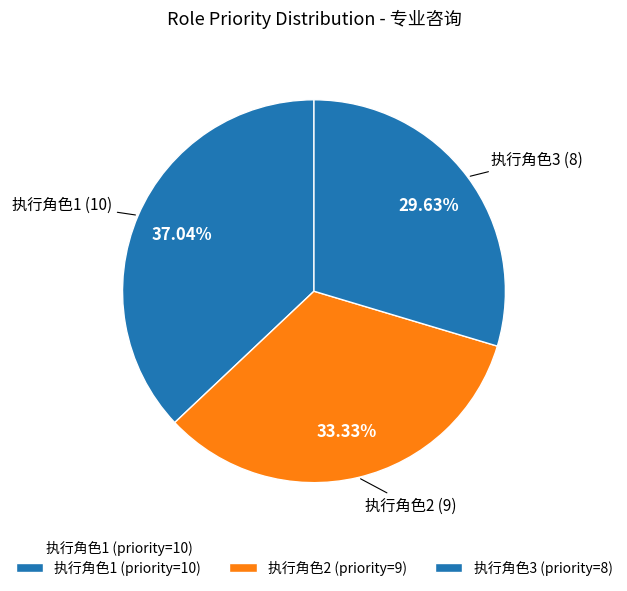

What is the ratio of the value at 执行角色2 to the value at 执行角色3?

1.1